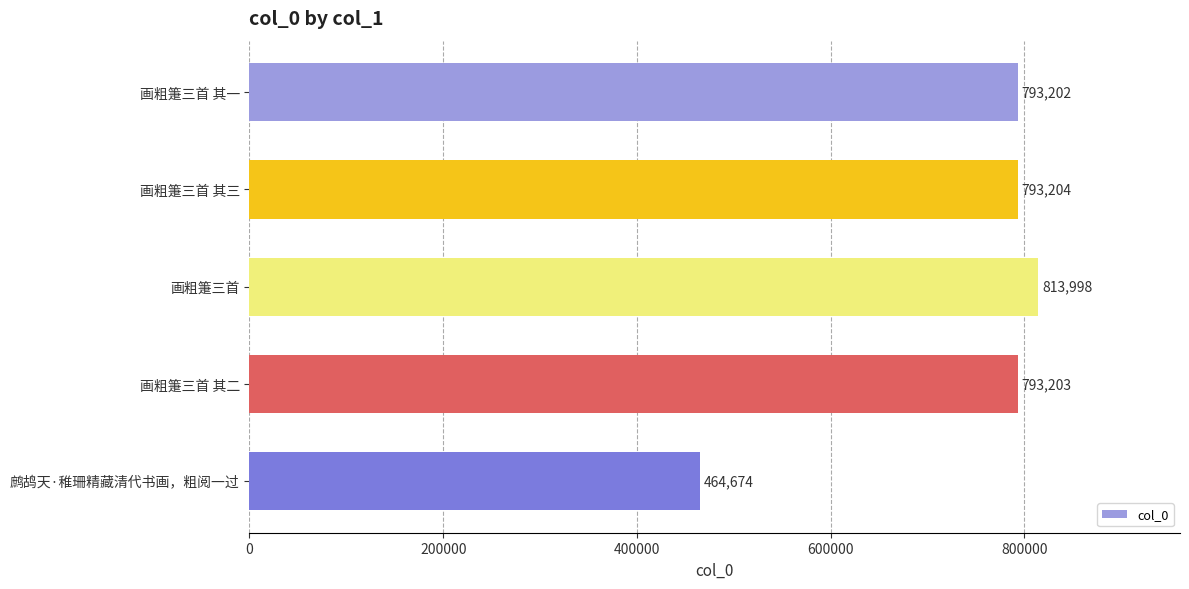

What is the value of the 4th bar from the top?

793203